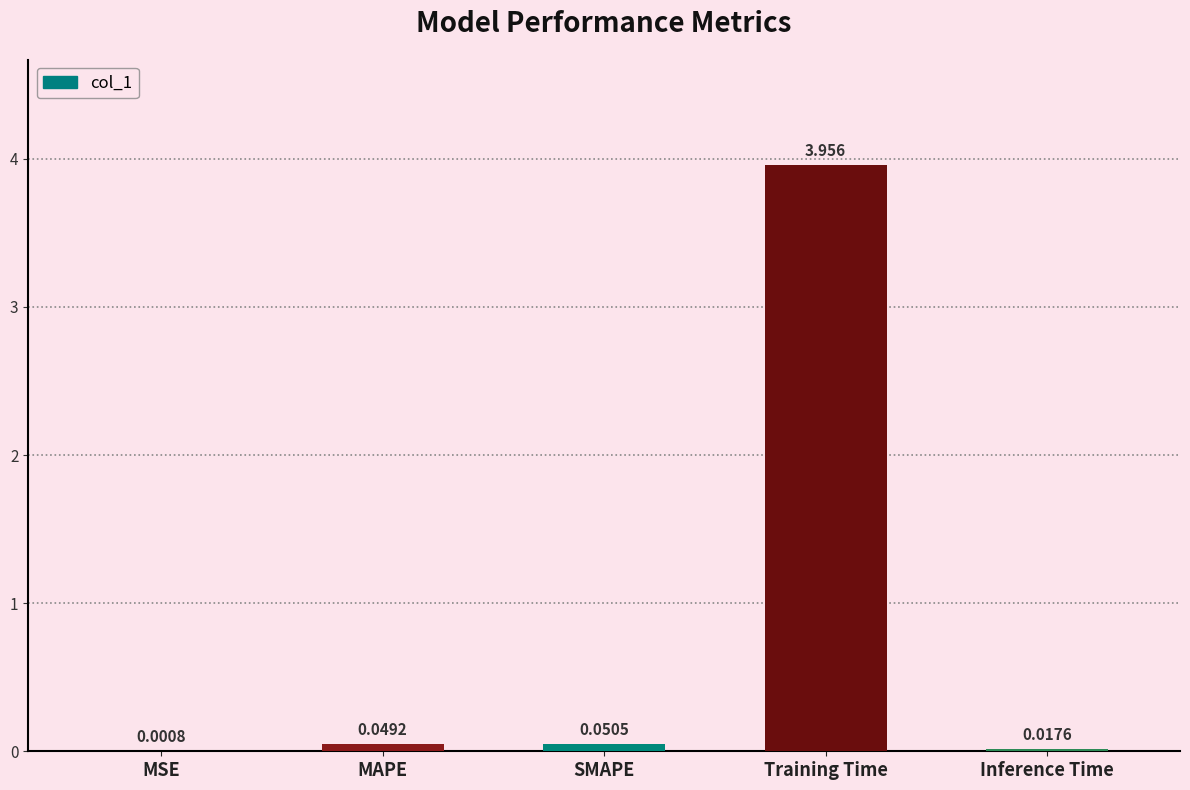

Which category has the highest value across all series?

Training Time